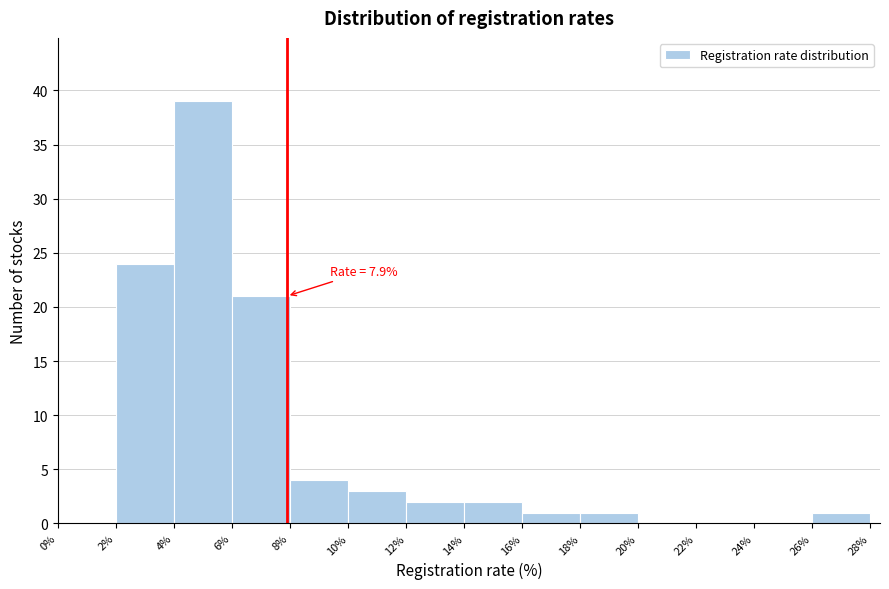

Over which range of the x-axis is the bar tallest?

4% to 6%